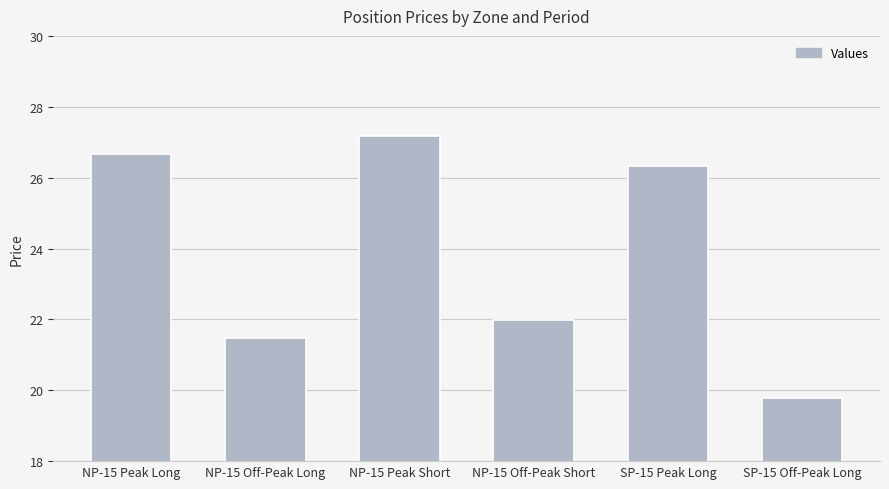

What is the change in value from NP-15 Off-Peak Long to NP-15 Off-Peak Short?

+0.5